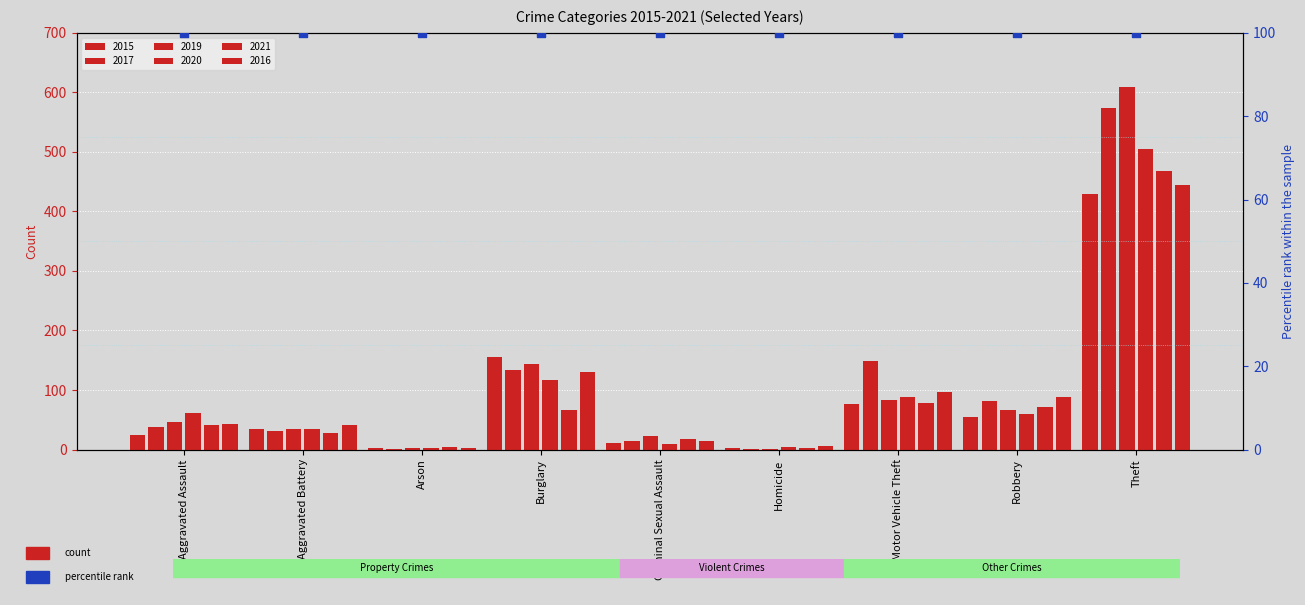

What are all the series names shown in the legend?

2015, 2017, 2019, 2020, 2021, 2016